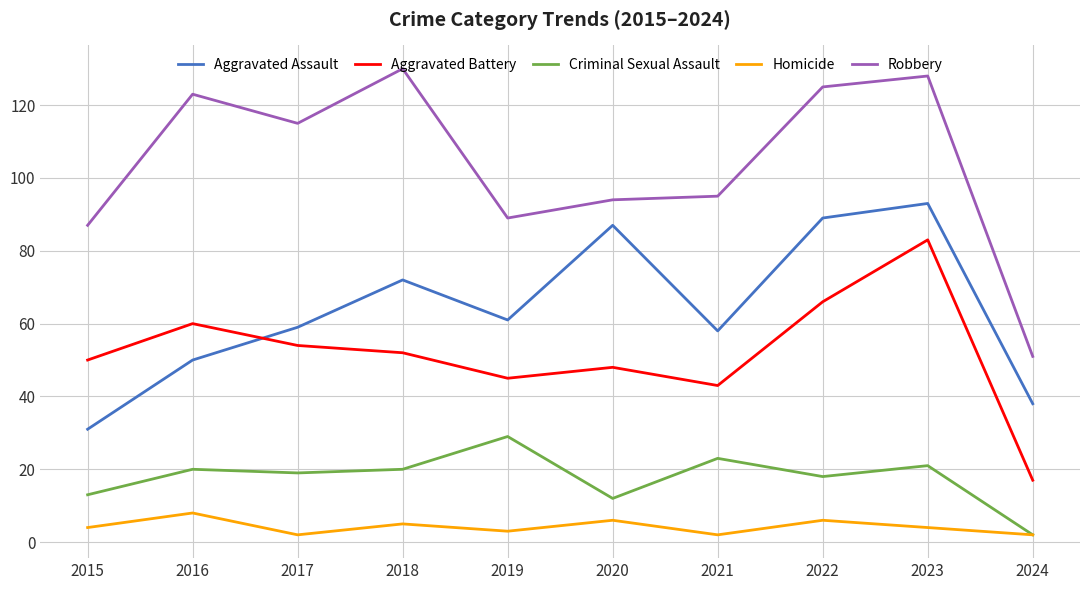

In Aggravated Assault, how many points are lower than both neighbors (excluding endpoints)?

2